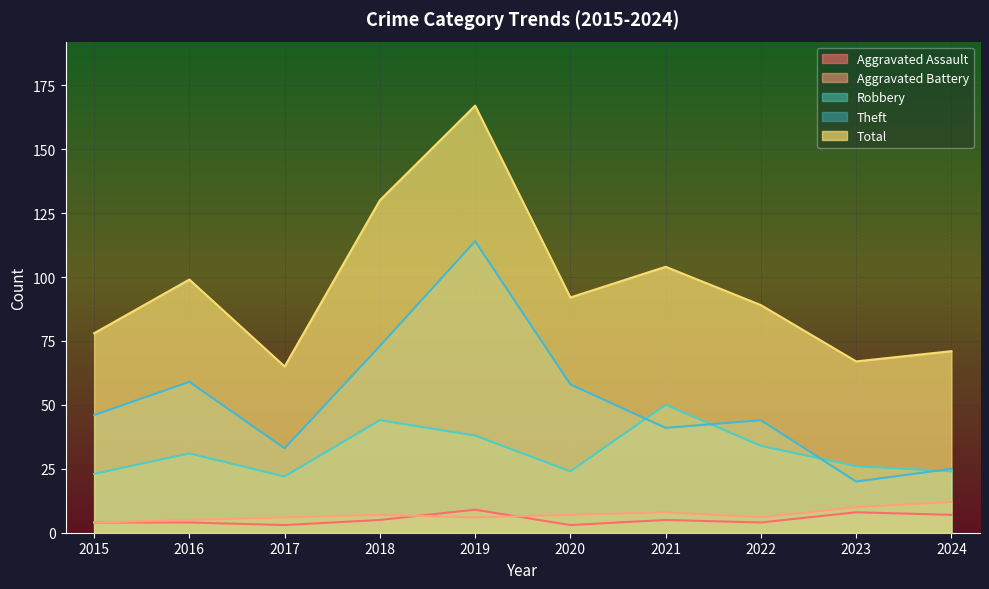

What is the total value across all series at 2021?

208